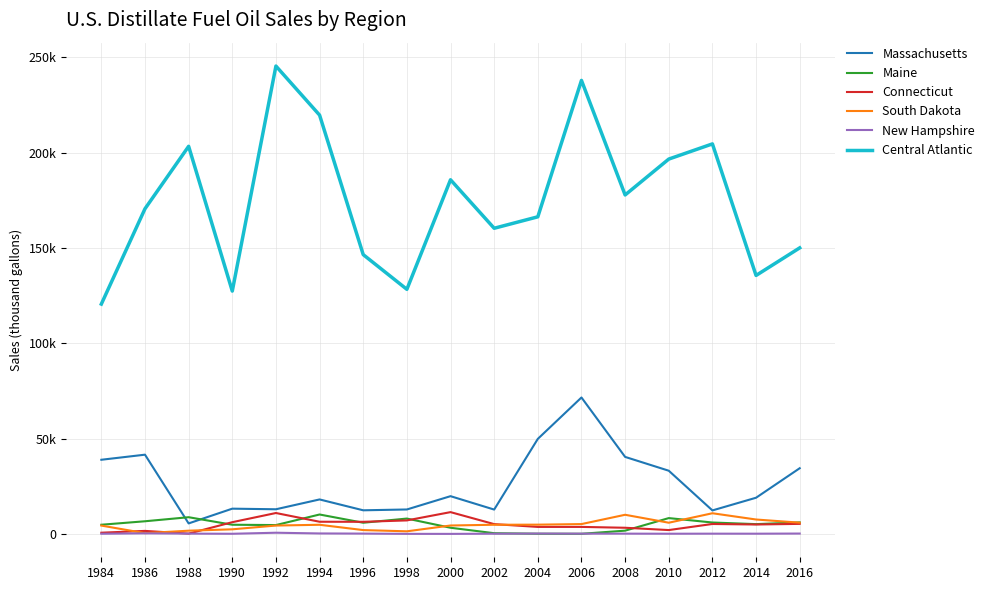

At which label is Massachusetts closest to 38516?

1984